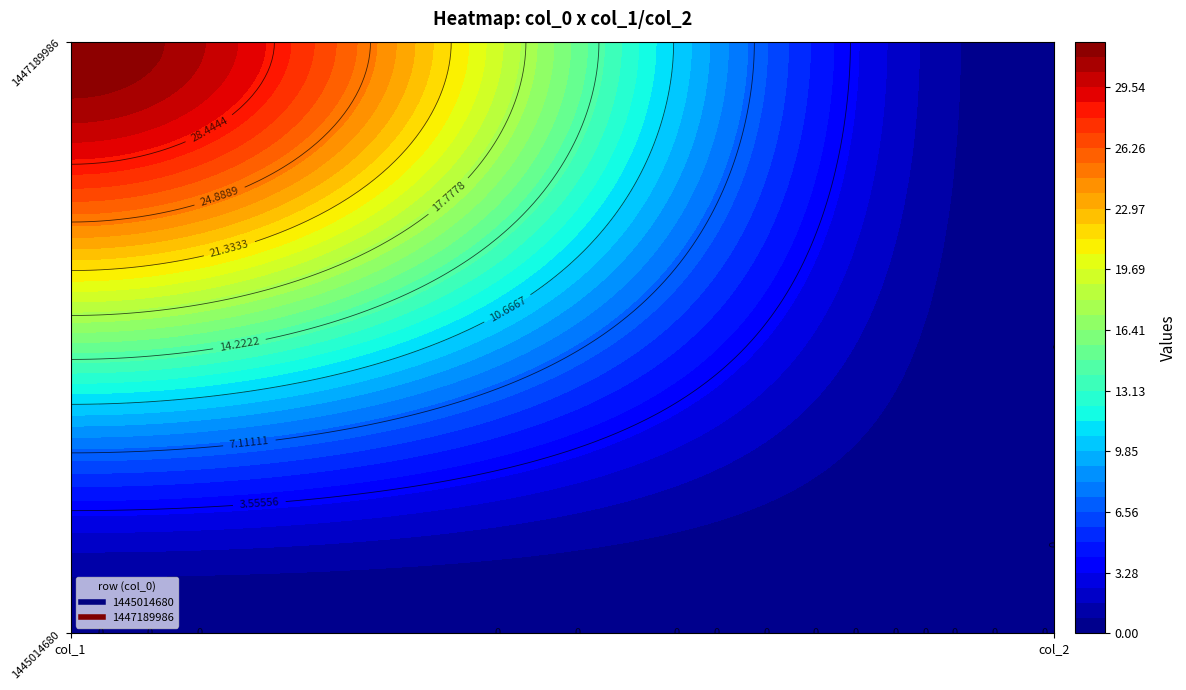

Rank the series by their average value, from highest to lowest.

1447189986, 1445014680